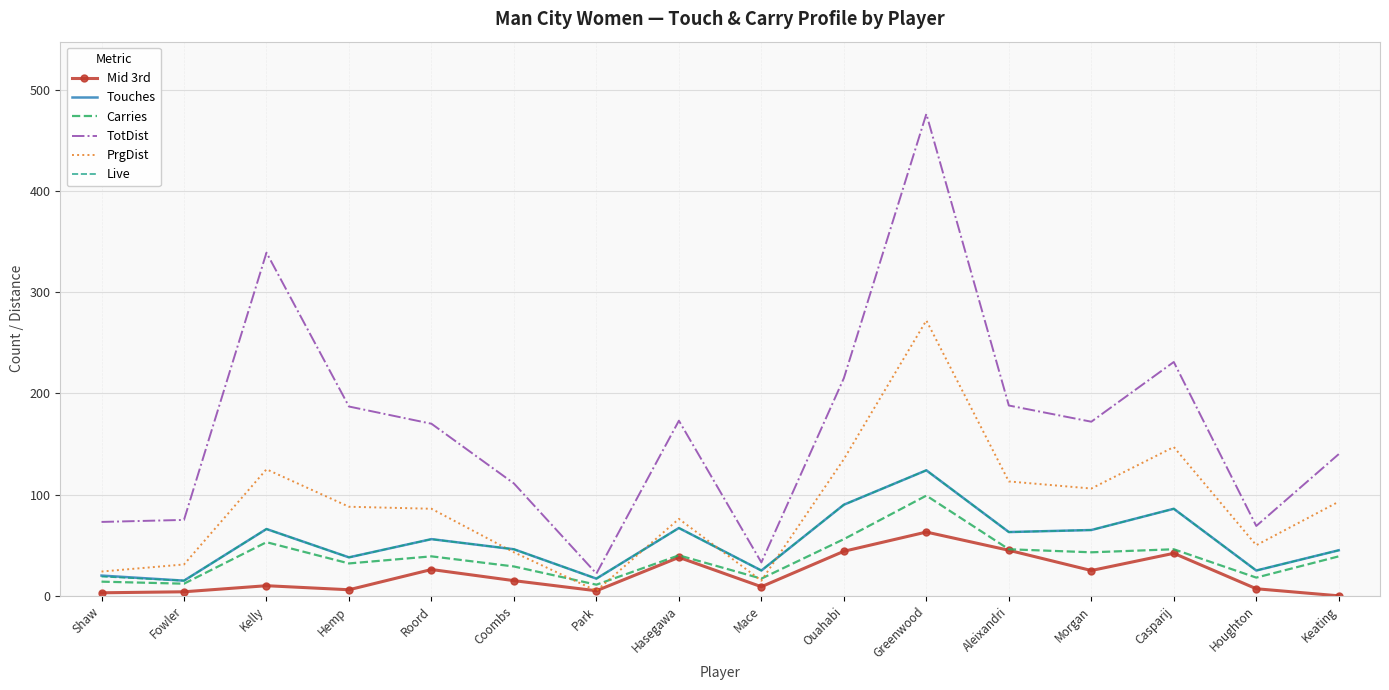

Which label corresponds to the largest value in the chart?

Greenwood